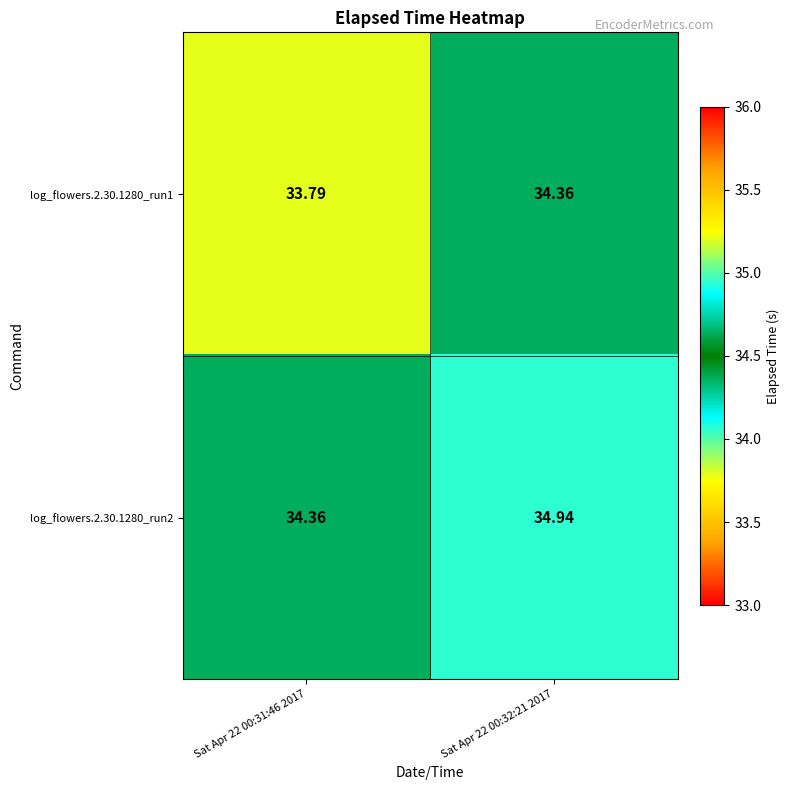

Is the value of log_flowers.2.30.1280_run1 at Sat Apr 22 00:31:46 2017 greater than the value of log_flowers.2.30.1280_run2 at Sat Apr 22 00:32:21 2017?

No